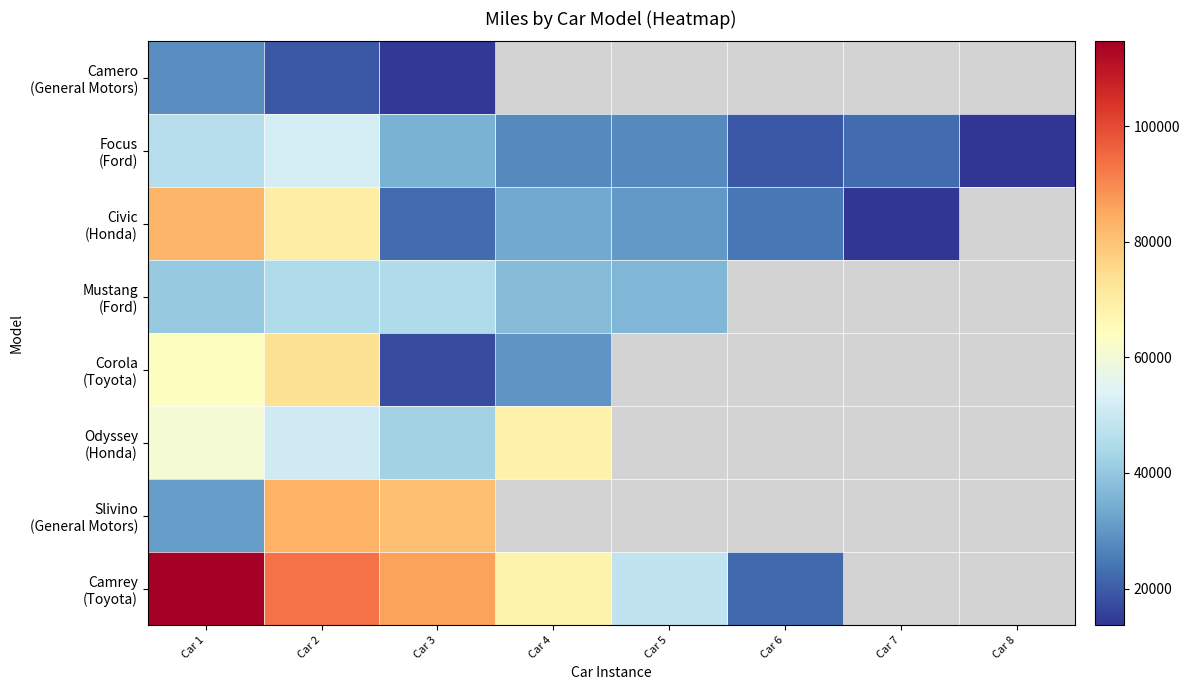

The Camrey (Toyota) series shows 171033.5 at Car 1. True or false?

False